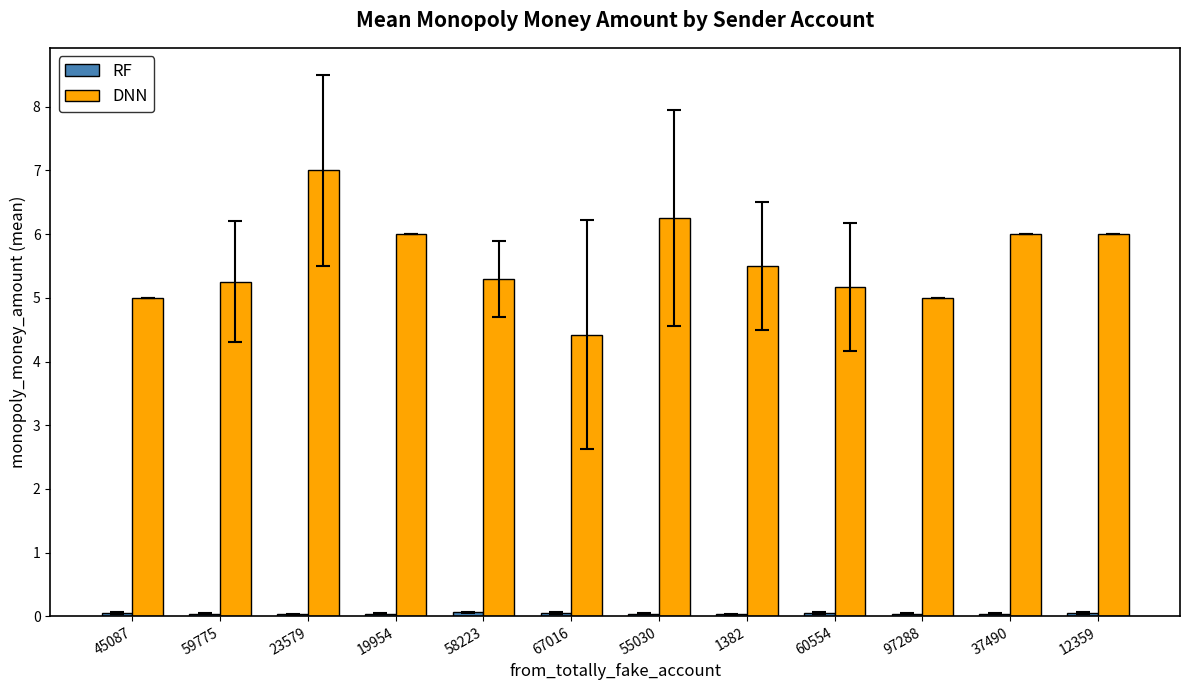

What is the difference between the maximum and minimum values in the DNN series?

2.6